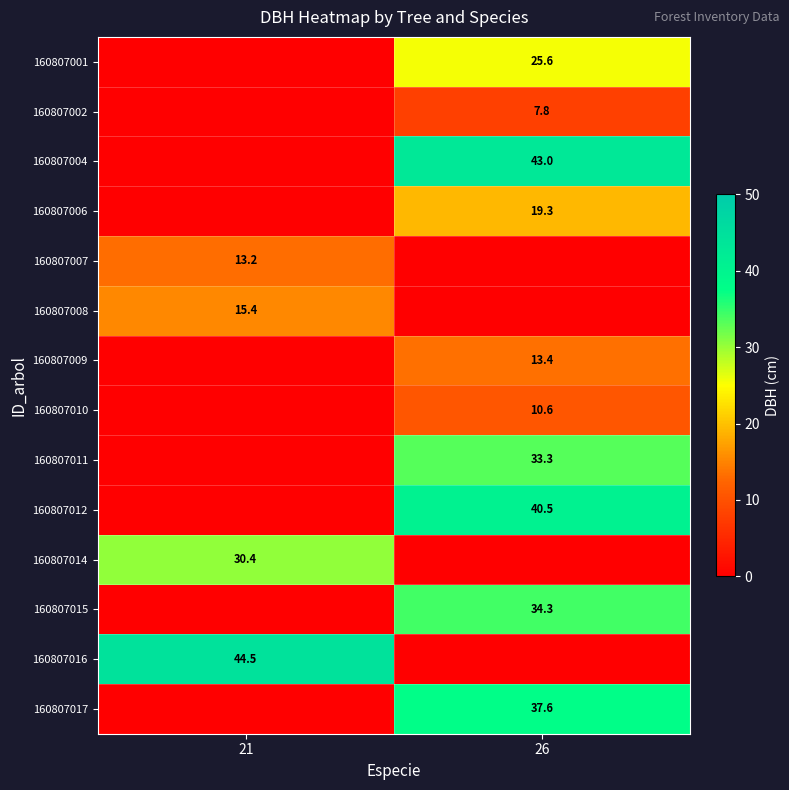

Is the value of 160807004 at 26 greater than the value of 160807008 at 21?

Yes